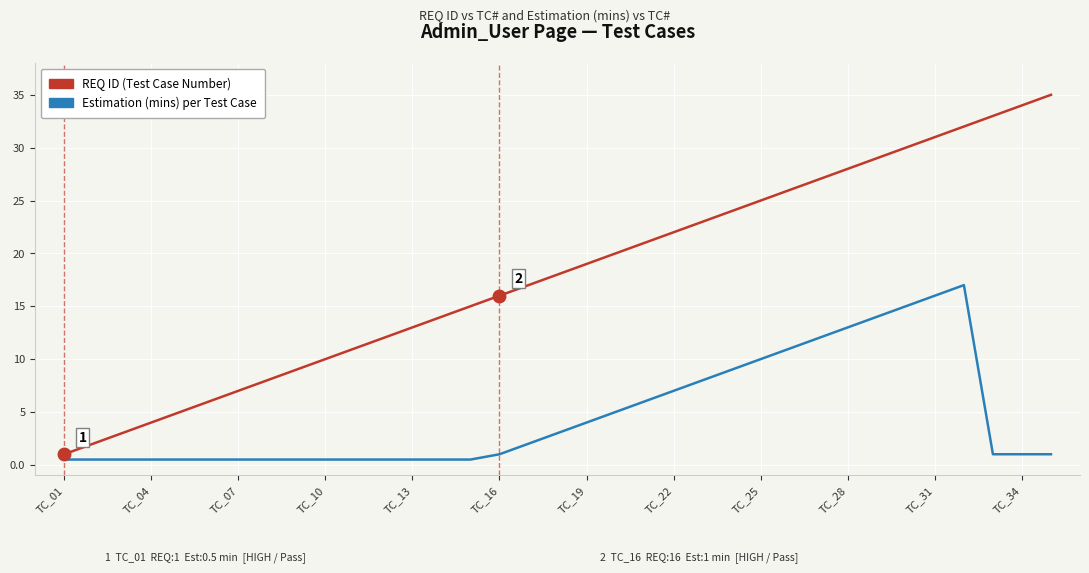

What is the maximum value shown in the chart?

35.0